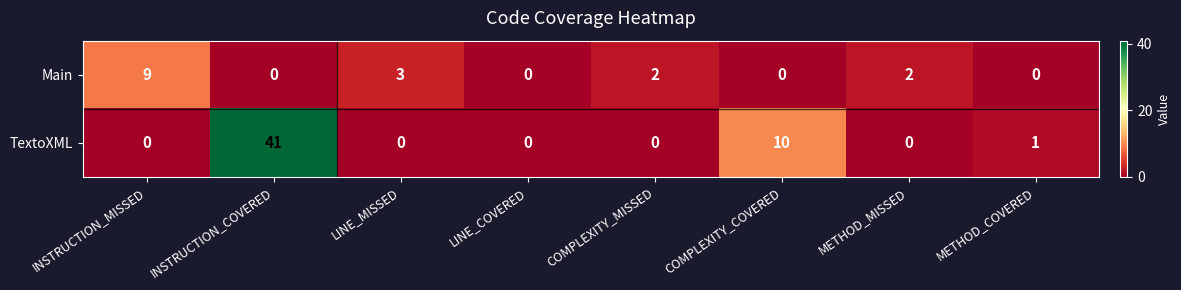

True or false: Main has a value of 0 at COMPLEXITY_COVERED.

True